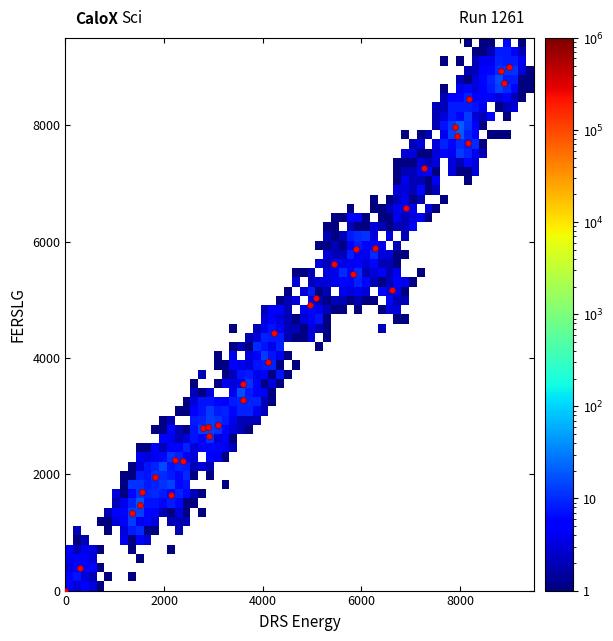

What is the range of X values (max minus min)?

9000.0